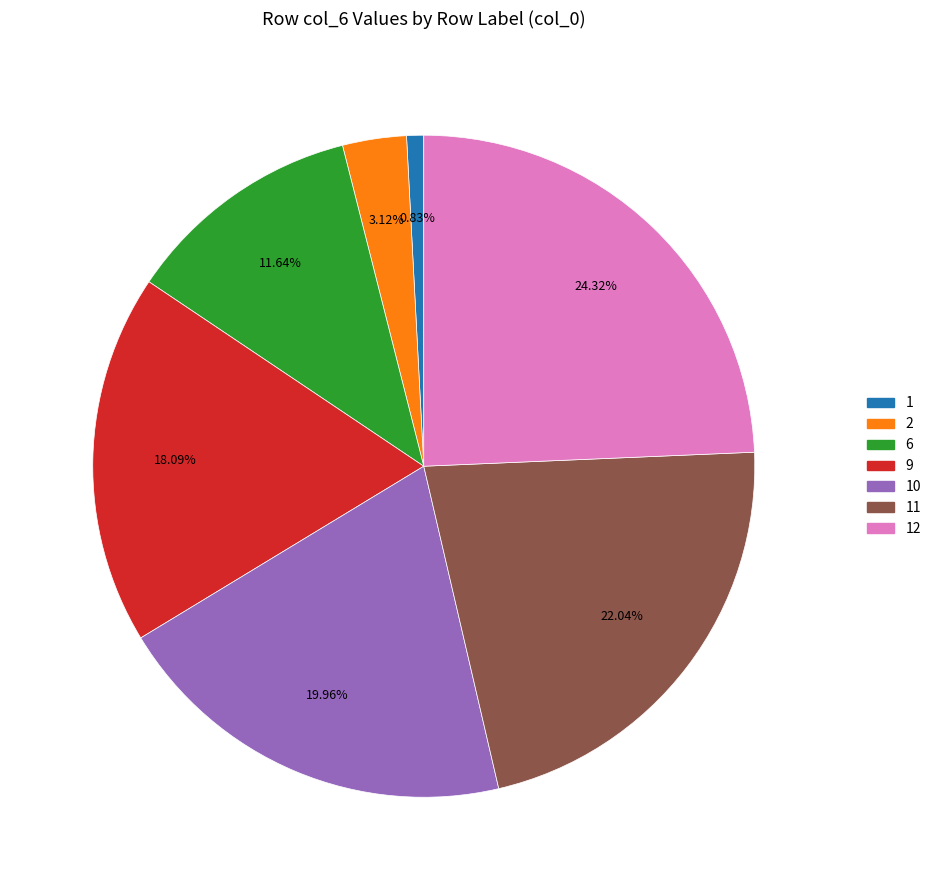

Is there a majority slice in this chart?

No